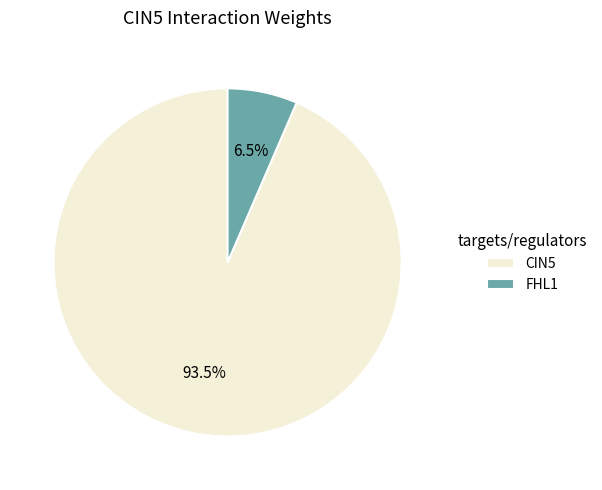

Combined, what portion of the pie is FHL1 and CIN5?

100.0%